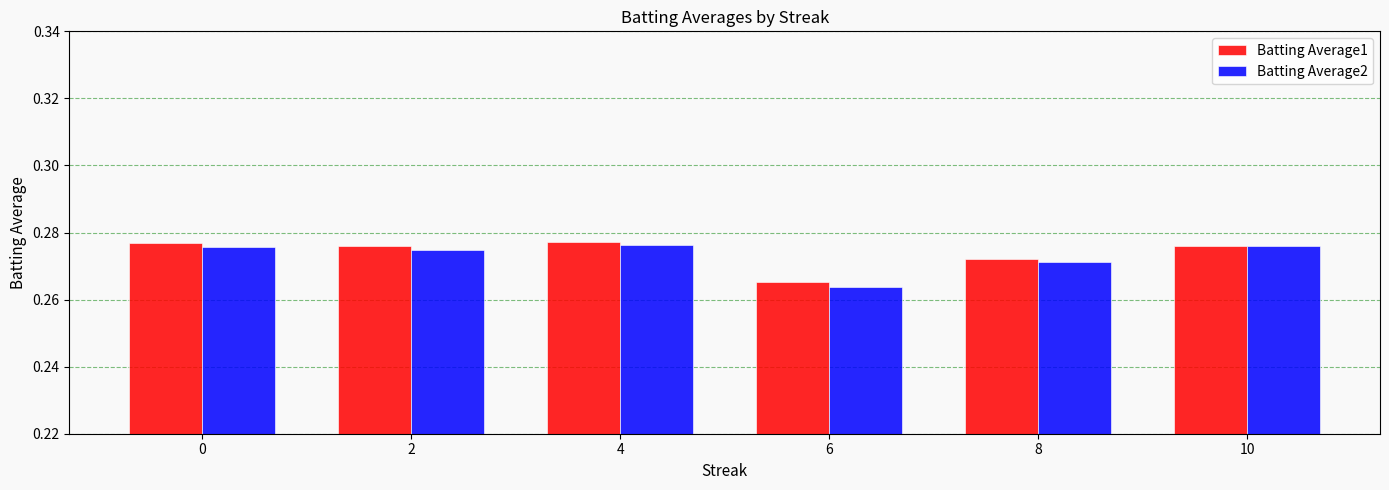

Rank the series at 6 from lowest to highest value.

Batting Average2, Batting Average1